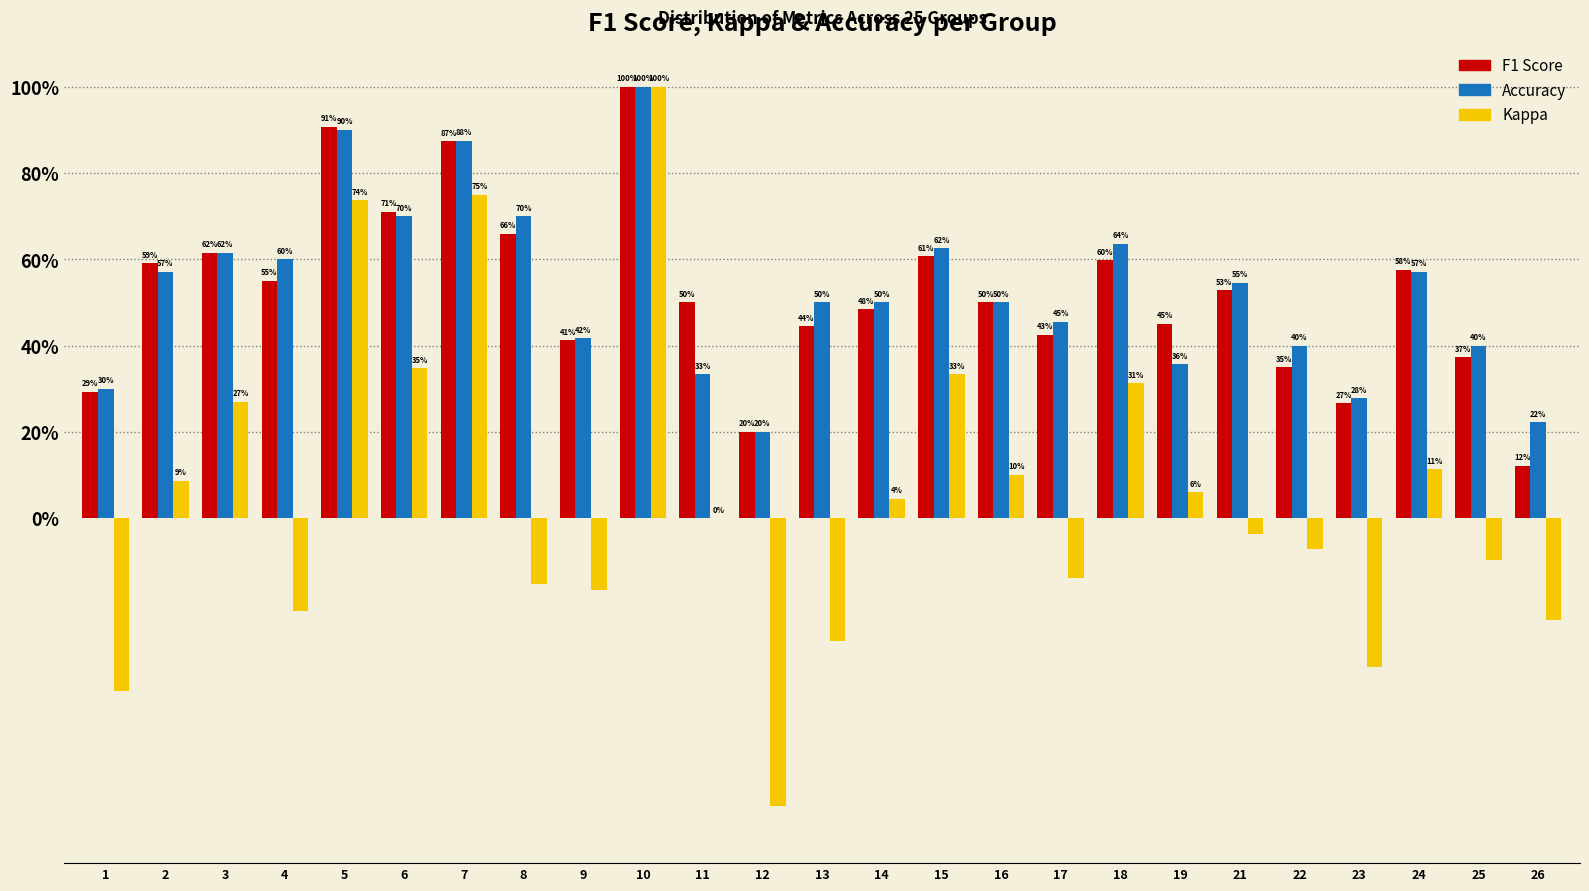

Are the bars horizontal?

No